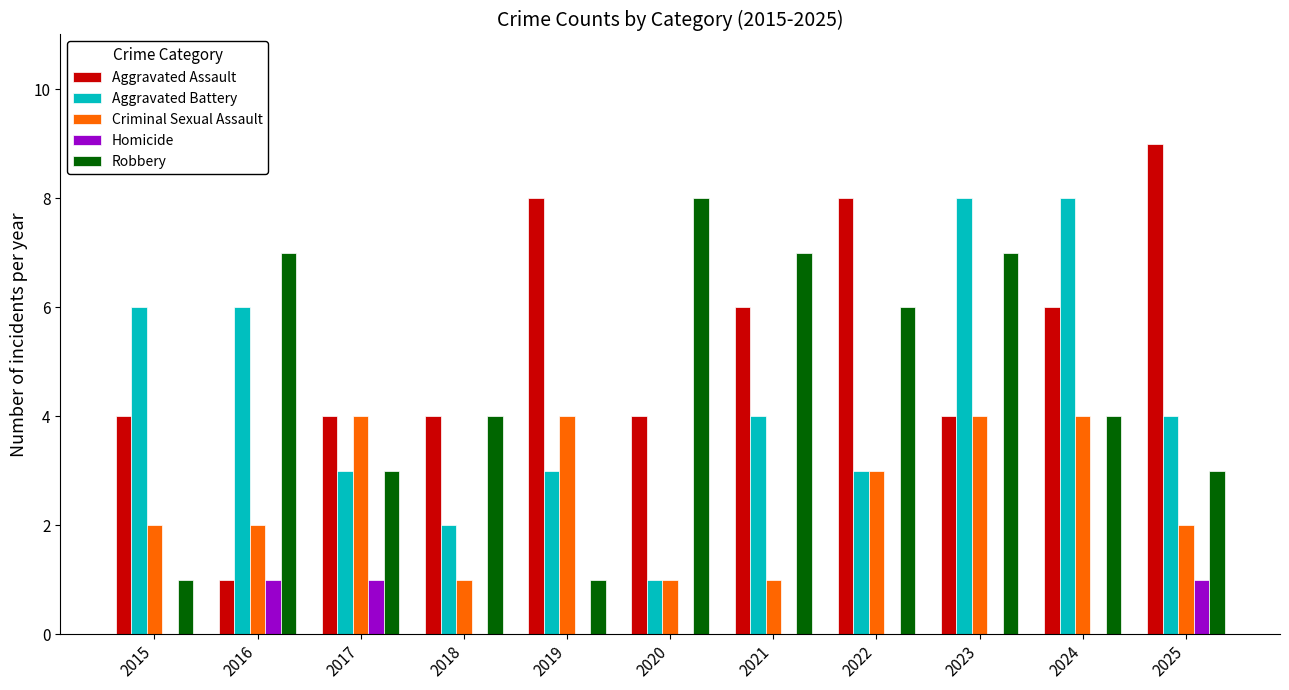

True or false: Criminal Sexual Assault has a value of 2 at 2025.

True